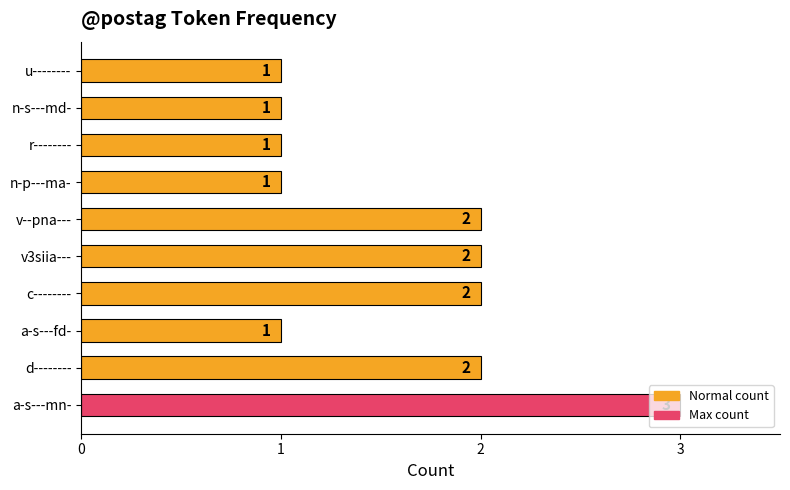

How many series are shown in this chart?

1